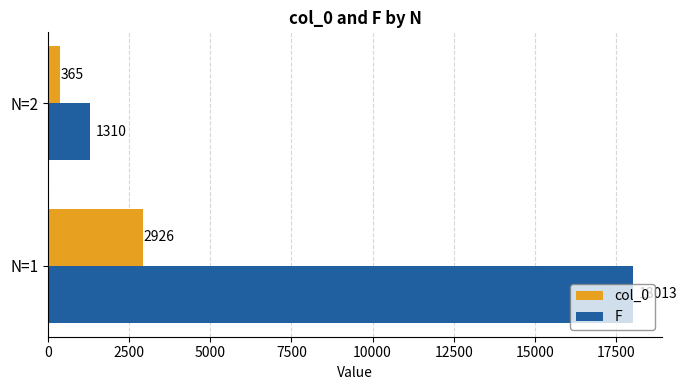

At which category does the chart reach its minimum across all series?

N=2